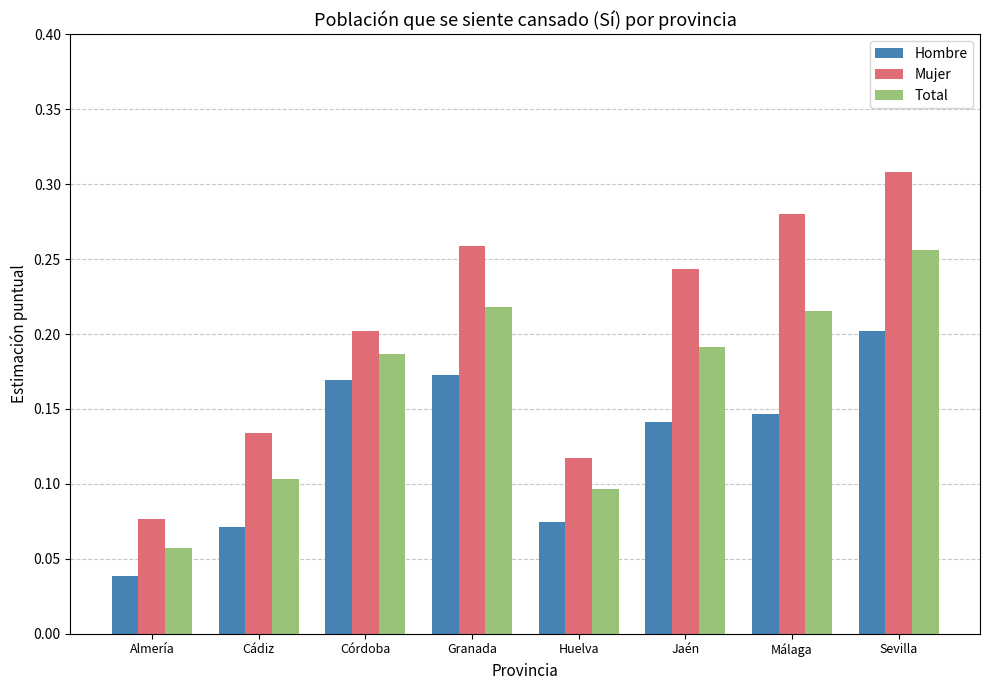

The Hombre series shows 0.1 at Córdoba. True or false?

False